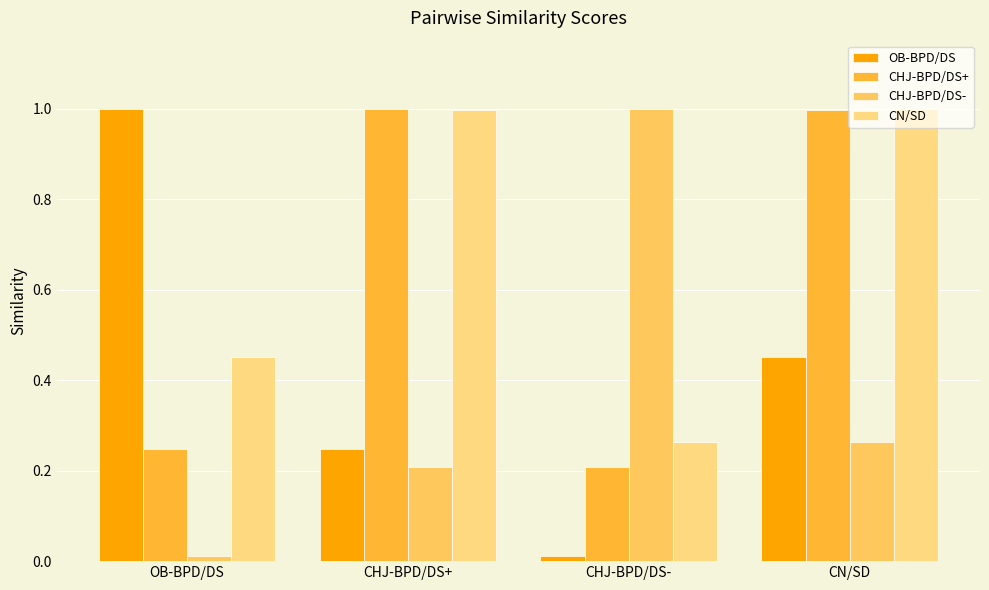

What position from the left is CN/SD?

4